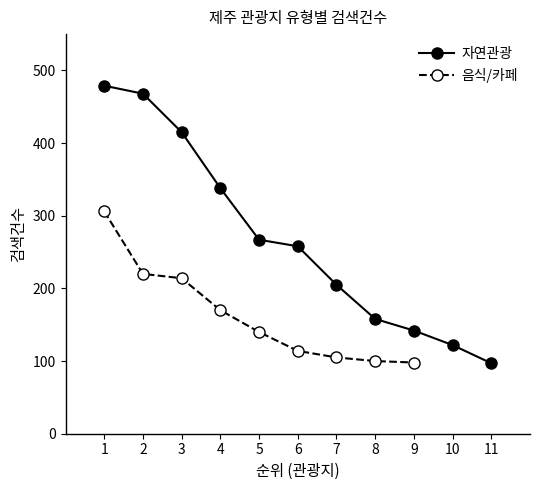

The value of 자연관광 at 7 is 48.2. True or false?

False